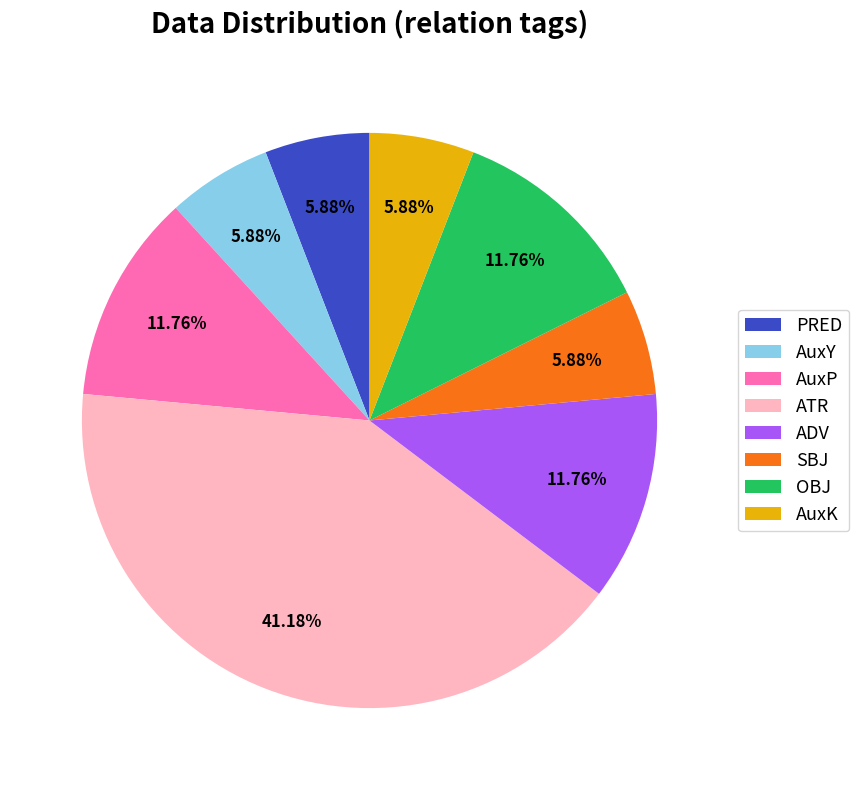

Which has a higher value, AuxY or ATR?

ATR